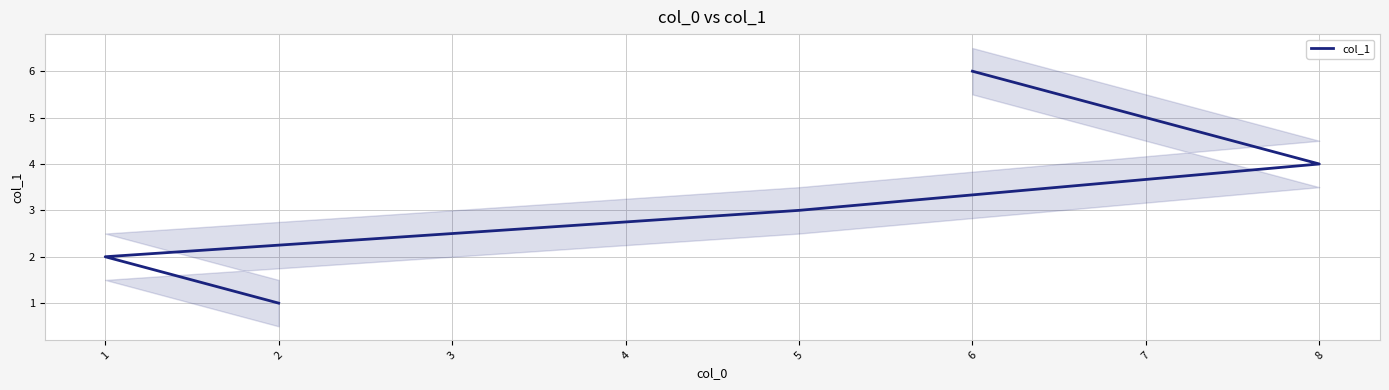

What is the difference between the maximum and minimum values?

5